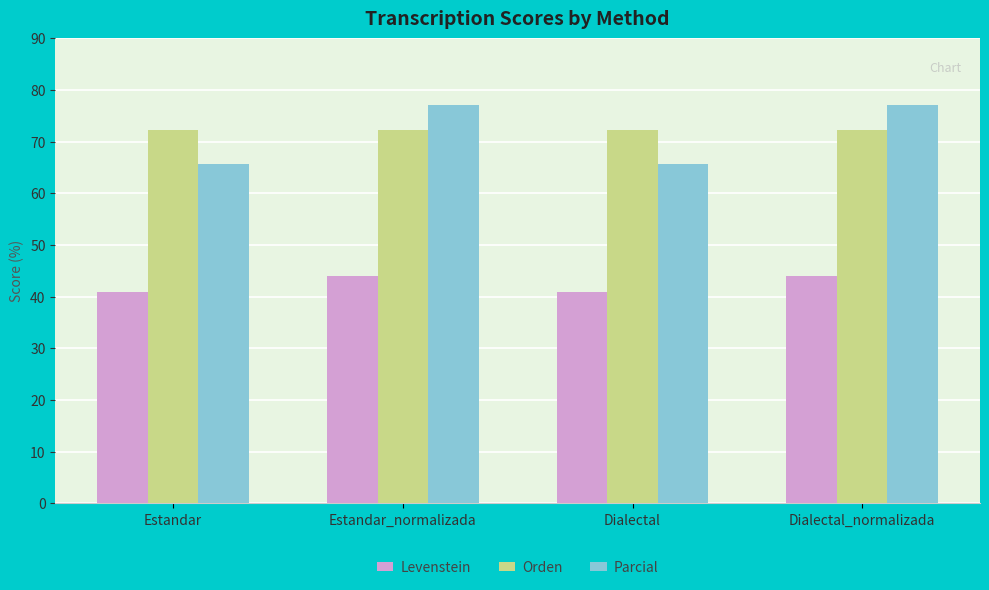

What is the label of the 1st bar from the right?

Dialectal_normalizada